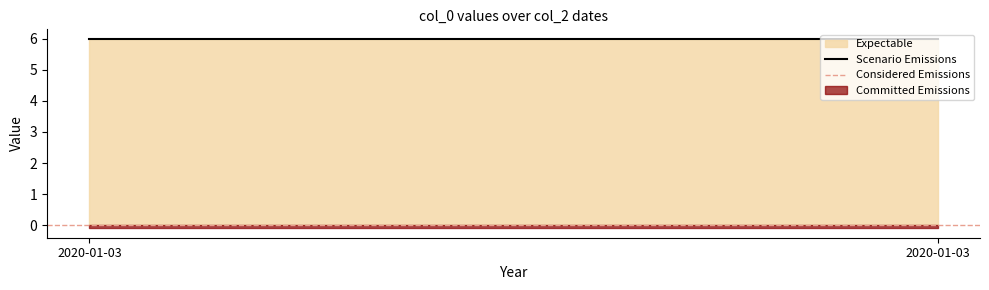

The Scenario Emissions series shows 8 at 2020-01-03. True or false?

False